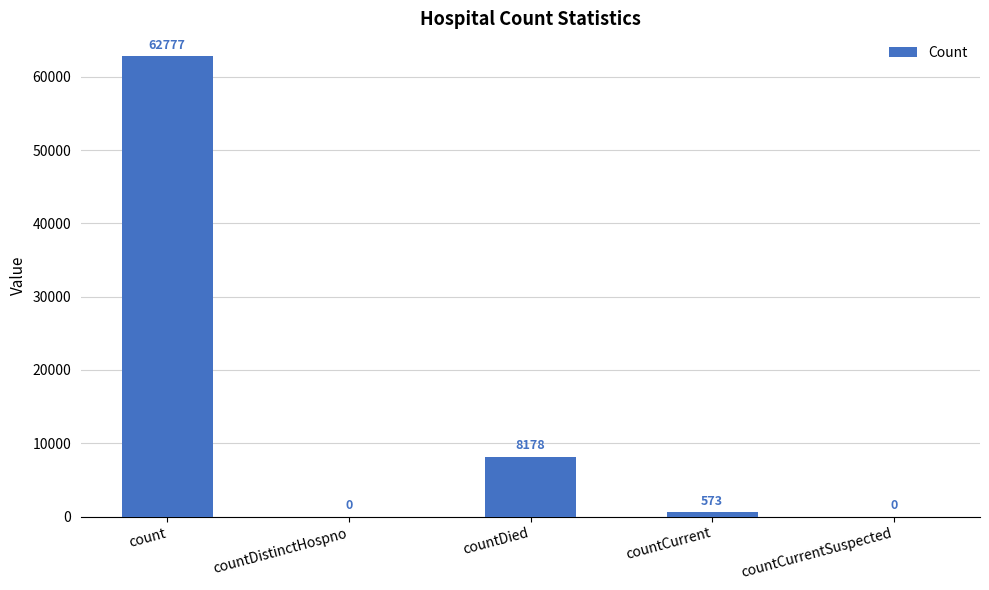

At which label is the value closest to 31388?

countDied